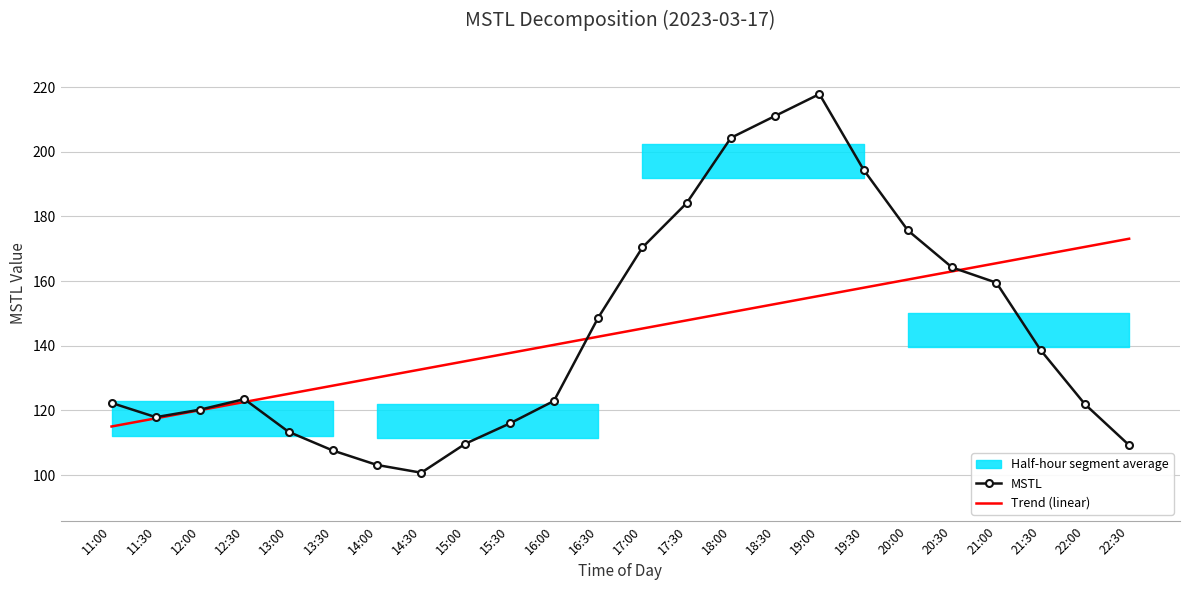

Reading left to right, what are all the values shown in this chart?

MSTL: 11:00=122.3	11:30=117.9	12:00=120.3	12:30=123.5	13:00=113.4	13:30=107.6	14:00=103.1	14:30=100.8	15:00=109.7	15:30=116.0	16:00=123.0	16:30=148.7	17:00=170.4	17:30=184.2	18:00=204.3	18:30=211.1	19:00=217.8	19:30=194.4	20:00=175.7	20:30=164.2	21:00=159.5	21:30=138.7	22:00=122.0	22:30=109.3
Trend (linear): 11:00=115.0	11:30=117.6	12:00=120.1	12:30=122.6	13:00=125.1	13:30=127.7	14:00=130.2	14:30=132.7	15:00=135.2	15:30=137.8	16:00=140.3	16:30=142.8	17:00=145.3	17:30=147.9	18:00=150.4	18:30=152.9	19:00=155.4	19:30=158.0	20:00=160.5	20:30=163.0	21:00=165.5	21:30=168.1	22:00=170.6	22:30=173.1